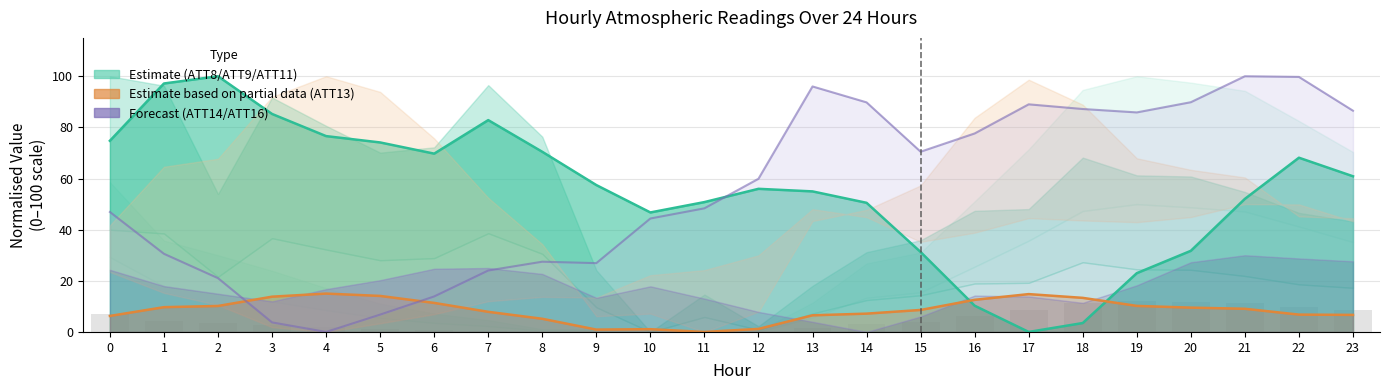

Which category has the lowest value across all series?

10